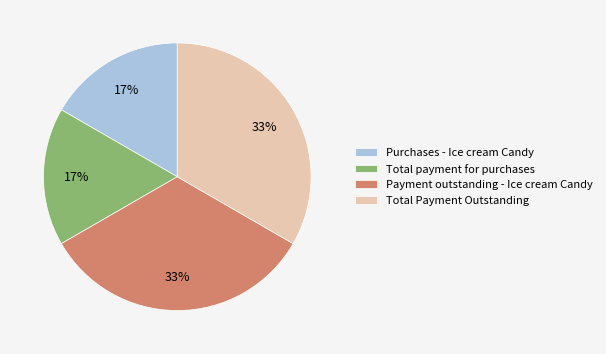

Does Purchases - Ice cream Candy represent more than half of the total?

No